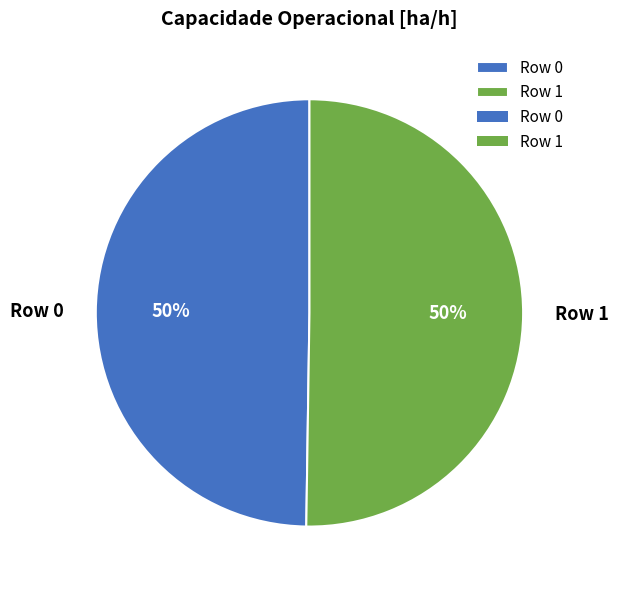

Count the number of slices in the pie.

2